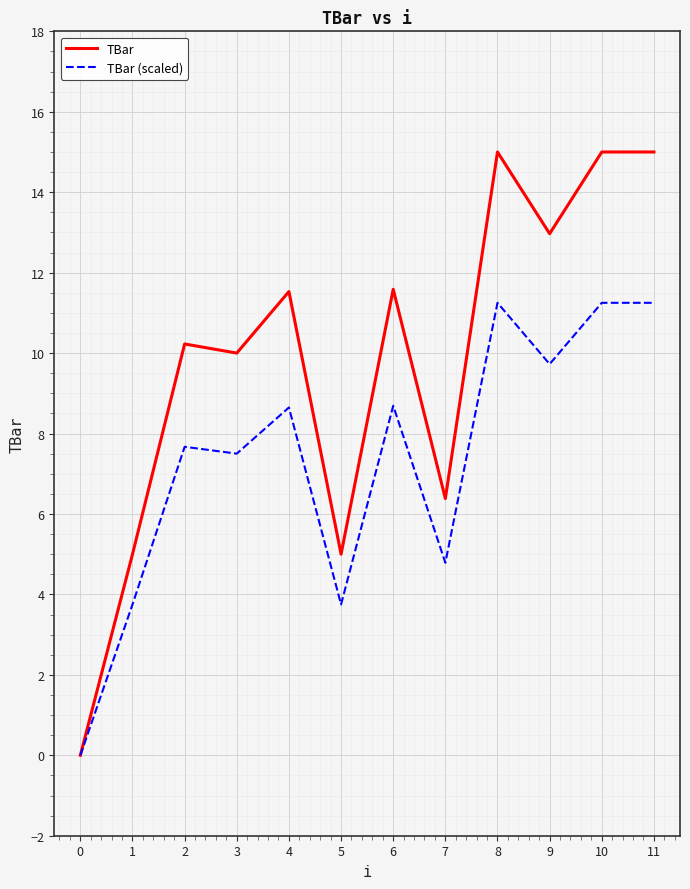

What is the total value across all series at 4?

20.2